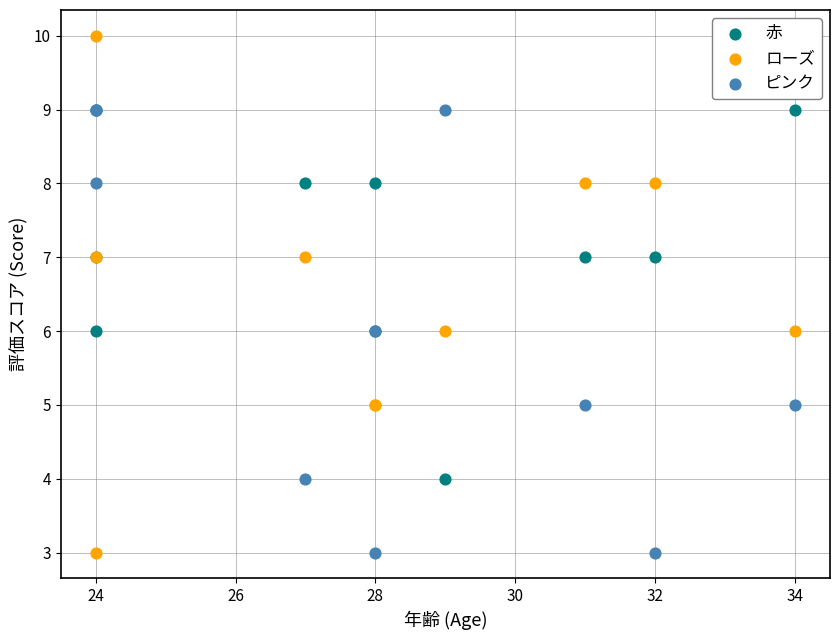

What are all the series names shown in the legend?

赤, ローズ, ピンク